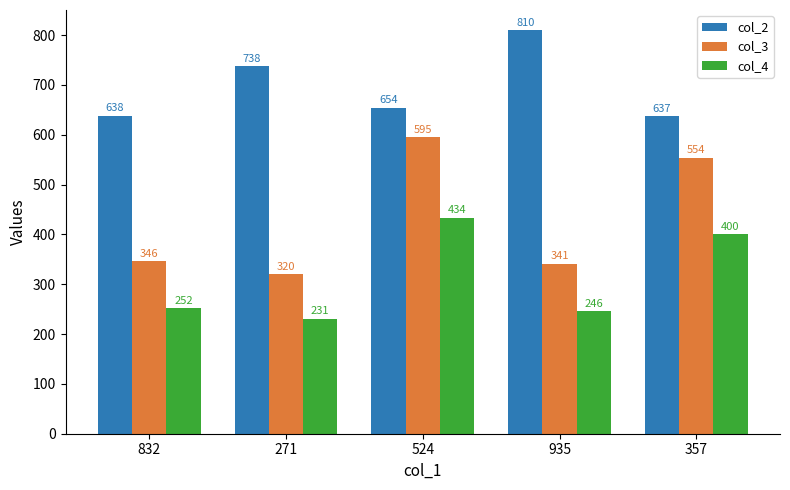

What position from the left is 271?

2